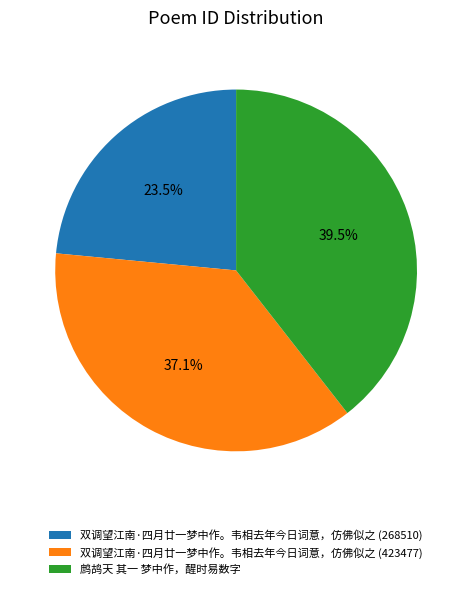

Is there a majority slice in this chart?

No